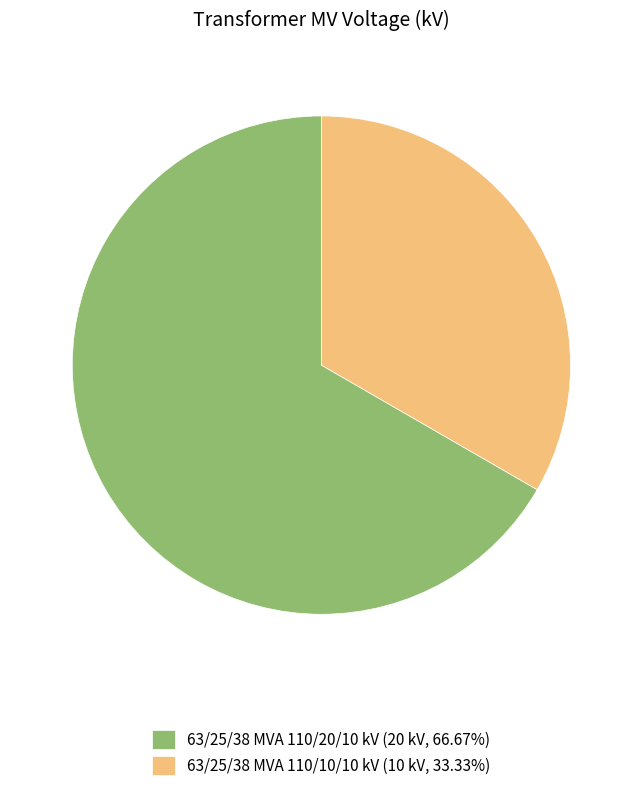

Do 63/25/38 MVA 110/20/10 kV (20 kV, 66.67%) and 63/25/38 MVA 110/10/10 kV (10 kV, 33.33%) together represent more than half of the pie?

Yes